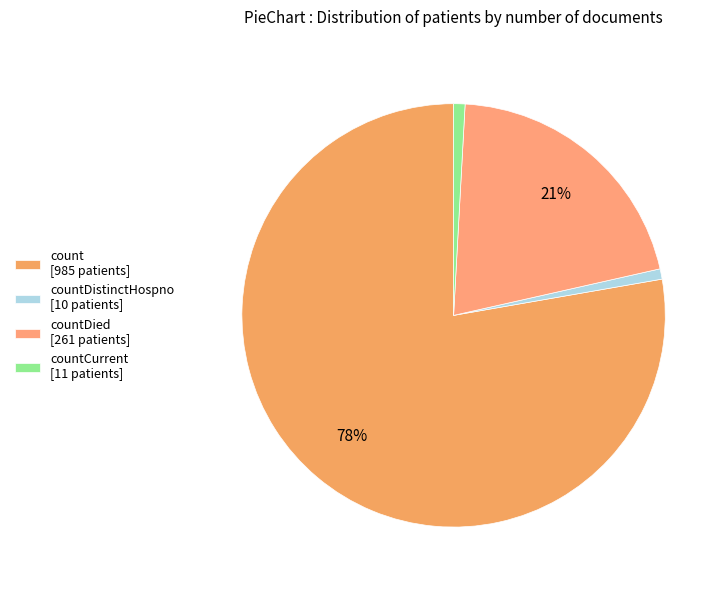

Is there any slice that represents more than half of the pie?

Yes